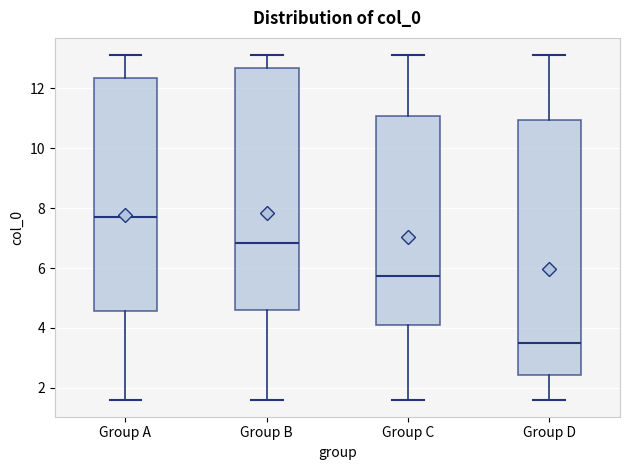

Comparing the boxes themselves (not the whiskers), which one is the tallest?

Group D